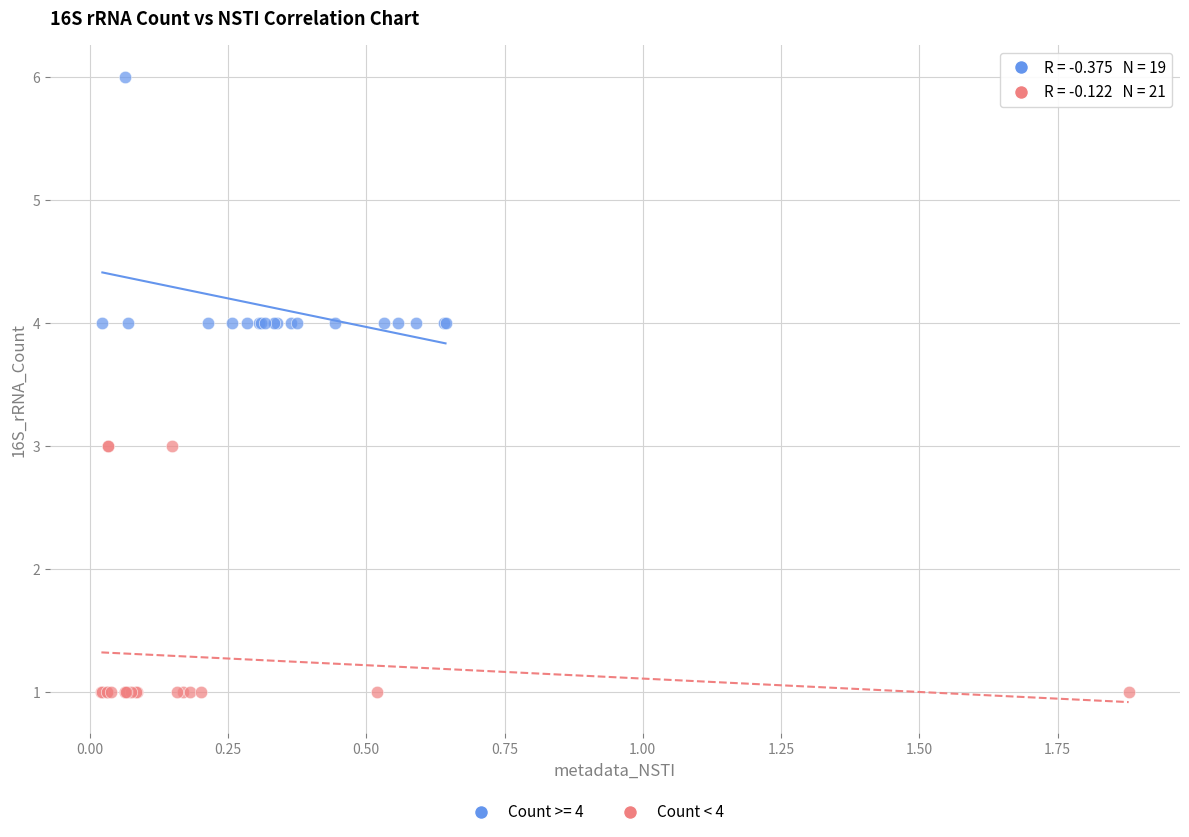

Which series contains the highest Y value?

Count >= 4